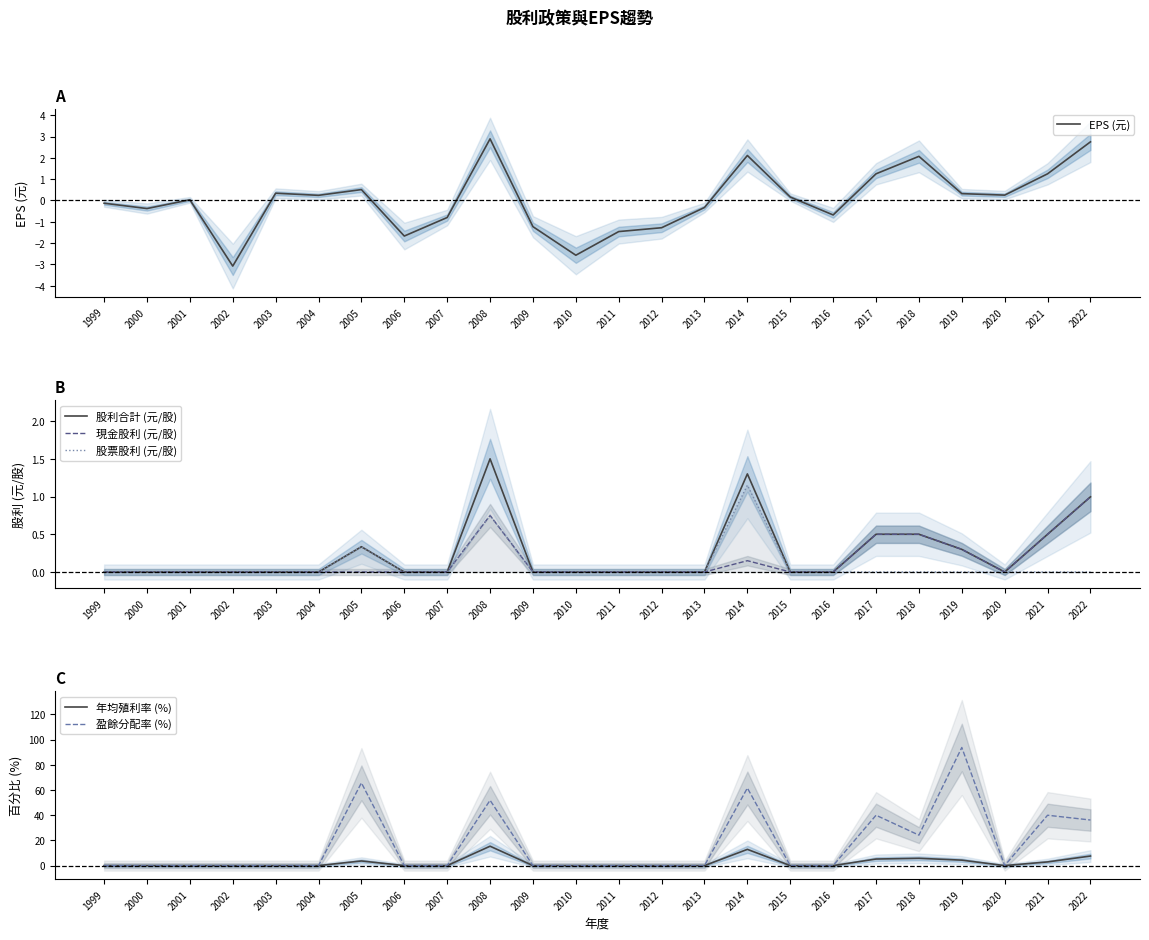

The 股利合計 (元/股) series shows 0.4 at 2014. True or false?

False